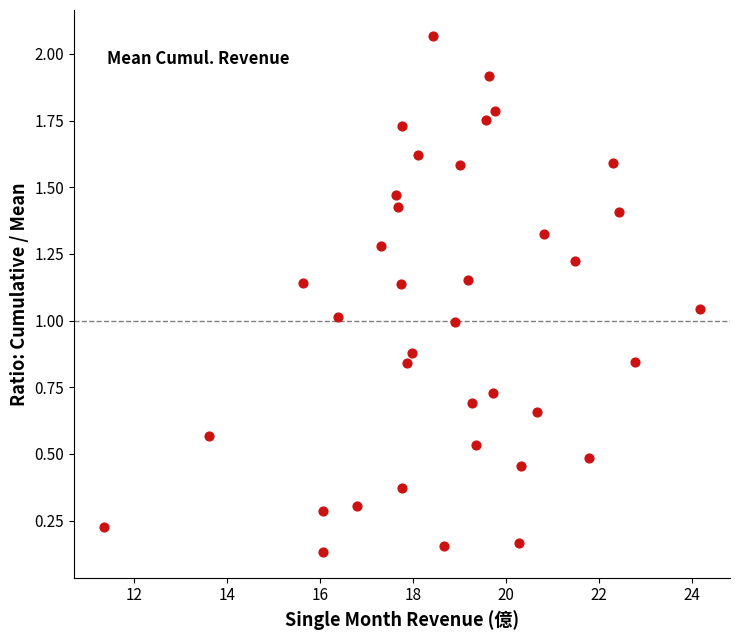

What is the range of Y values (max minus min)?

1.9